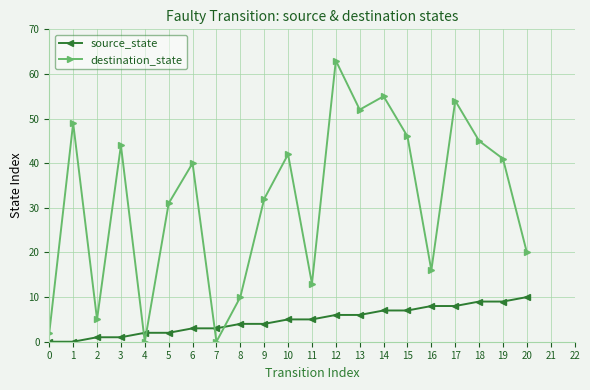

What is the total value across all series at 9?

36